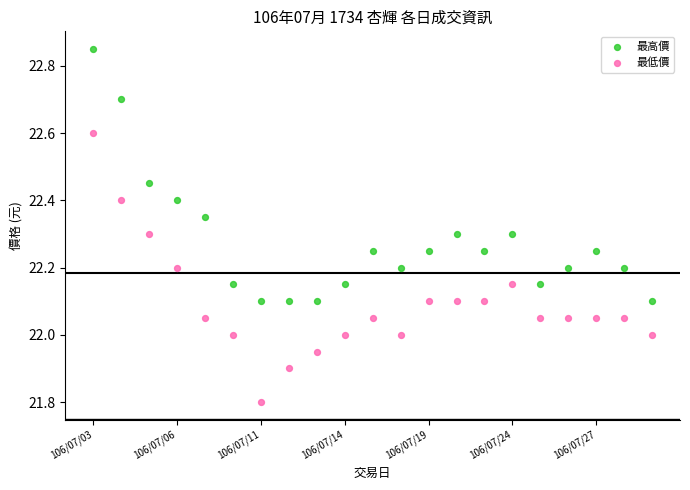

What are all the series names shown in the legend?

最高價, 最低價